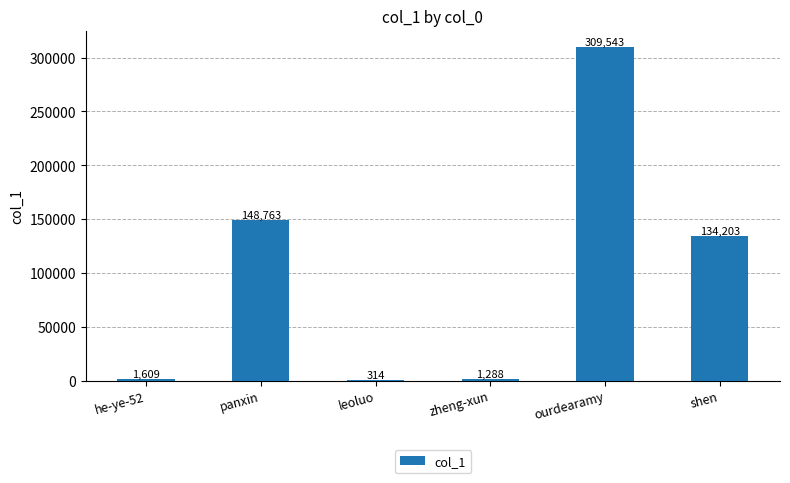

Approximately how many times larger is the value at zheng-xun compared to he-ye-52?

0.8